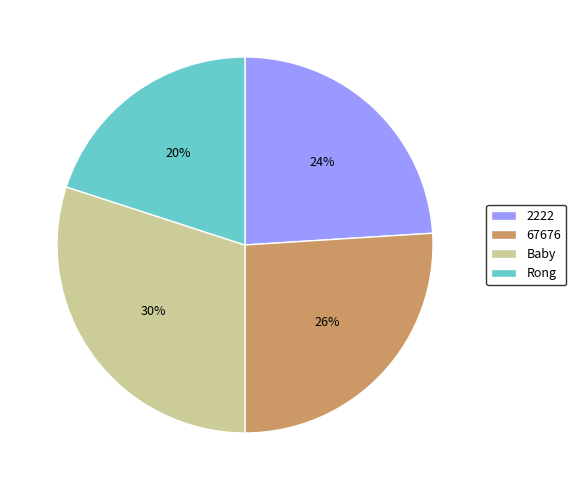

Is it true that 67676 is 26% of the pie?

True